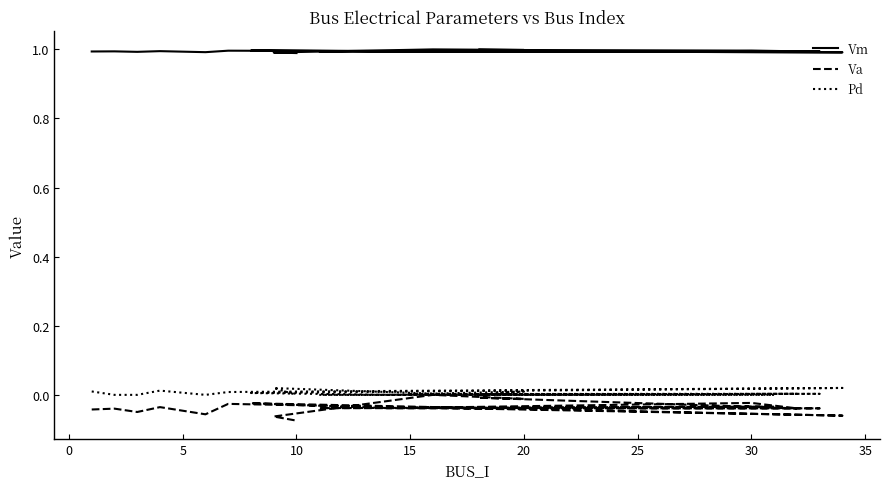

Is it true that Vm equals 1.4 at 30?

False